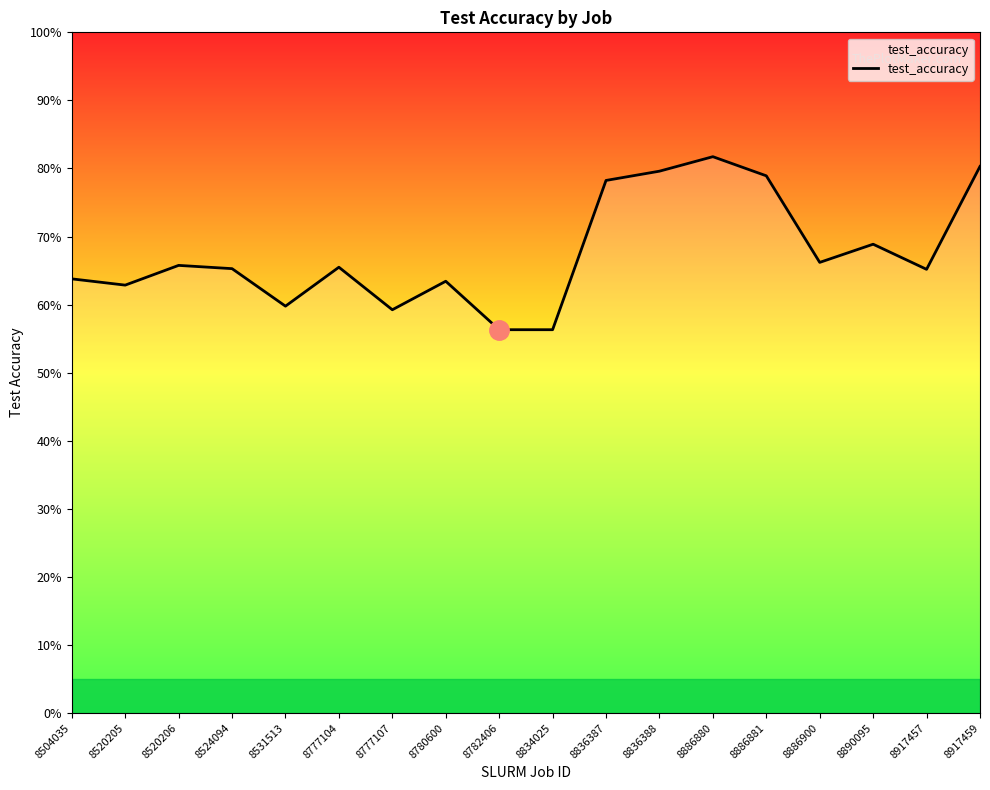

What is the difference between the maximum and minimum values?

0.3